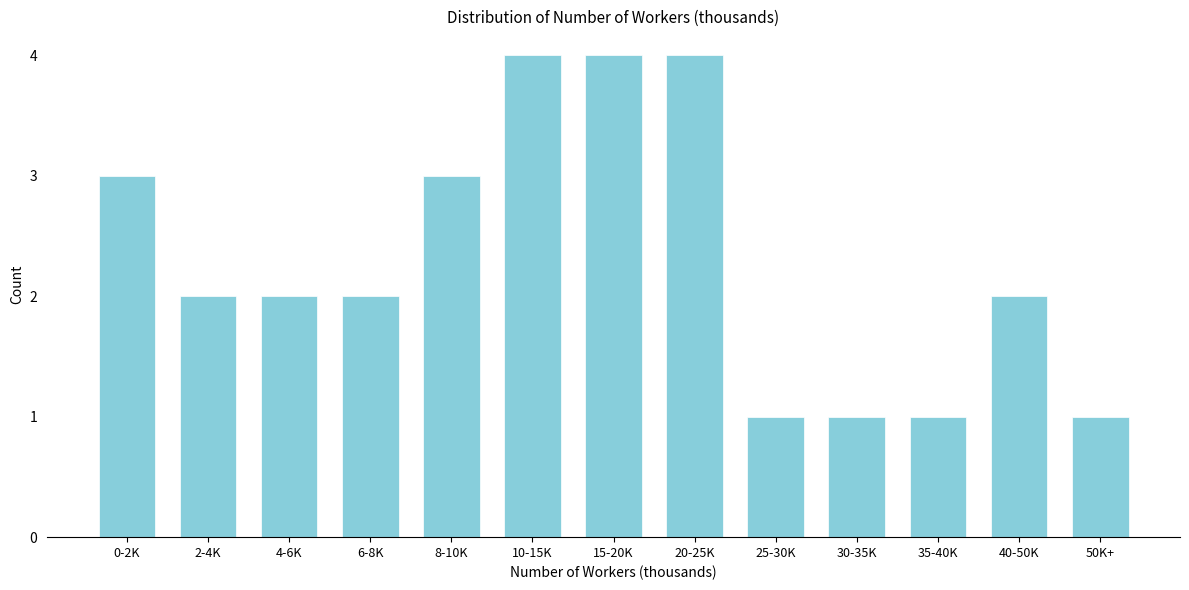

Reading left to right, list all the values displayed in this chart.

3	2	2	2	3	4	4	4	1	1	1	2	1